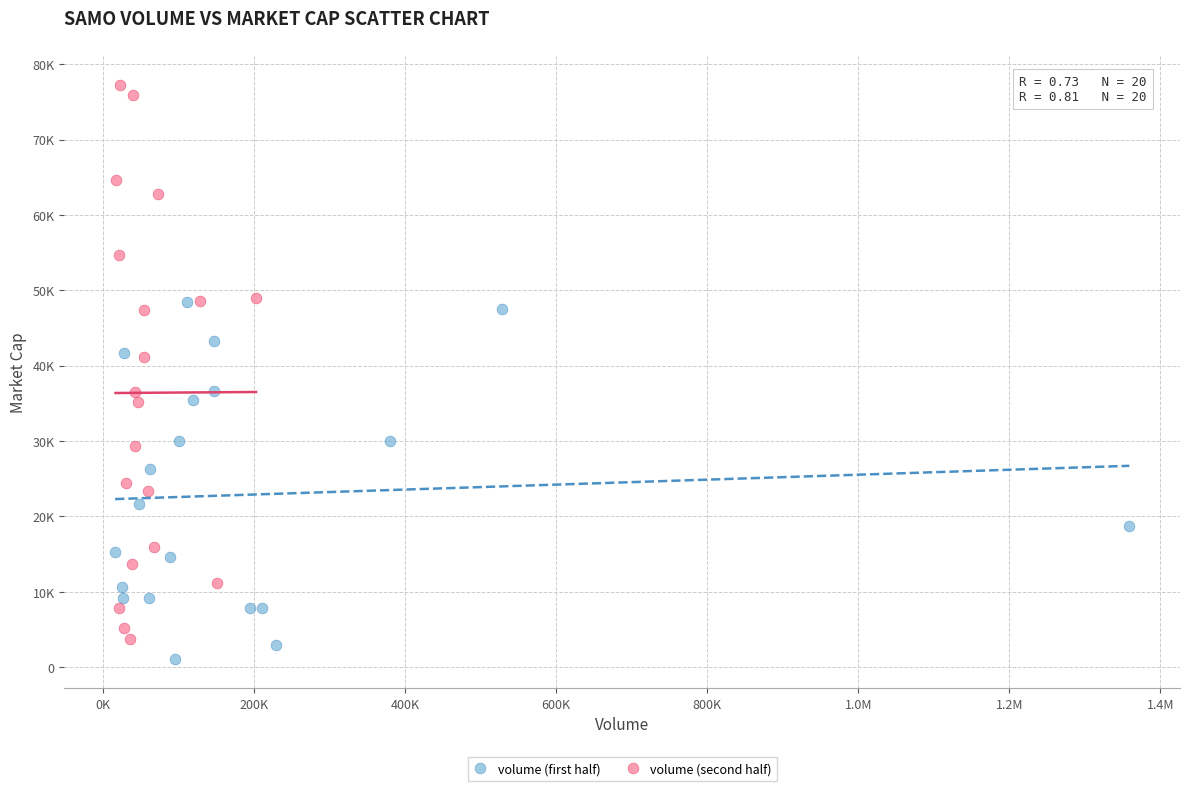

What are all the series names shown in the legend?

volume (first half), volume (second half)